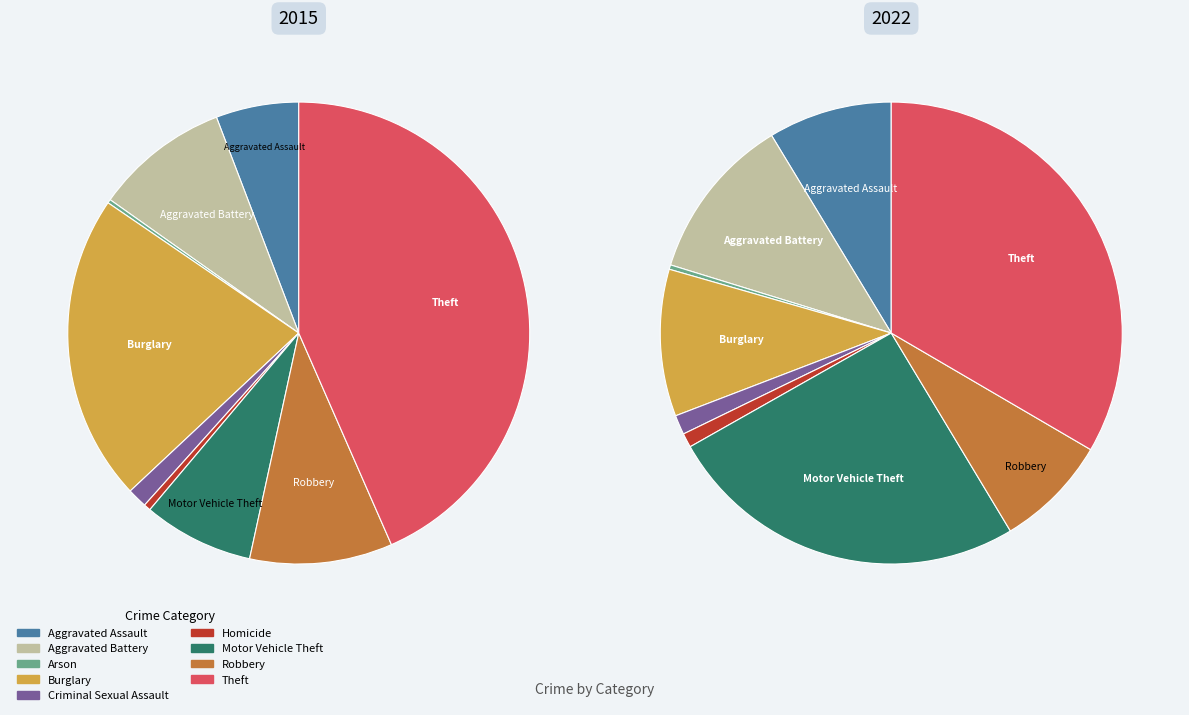

Which category has the biggest portion of the pie?

Theft